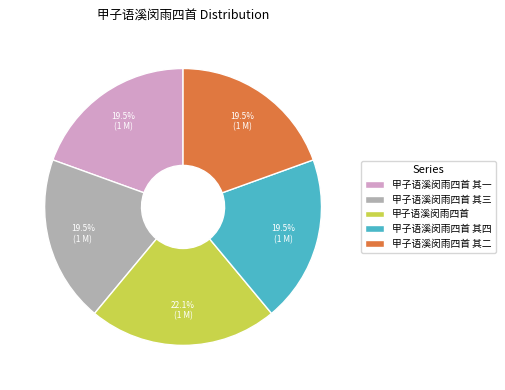

Which slice is the largest?

甲子语溪闵雨四首